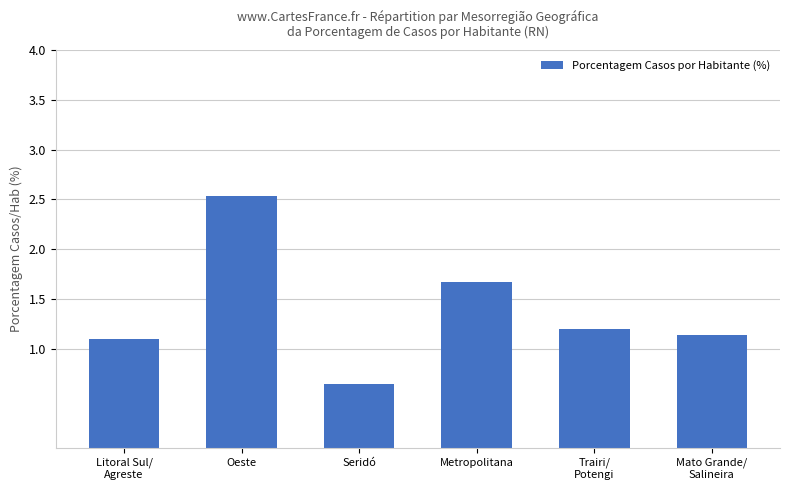

Approximately how many times larger is the value at Metropolitana compared to Litoral Sul/
Agreste?

1.5